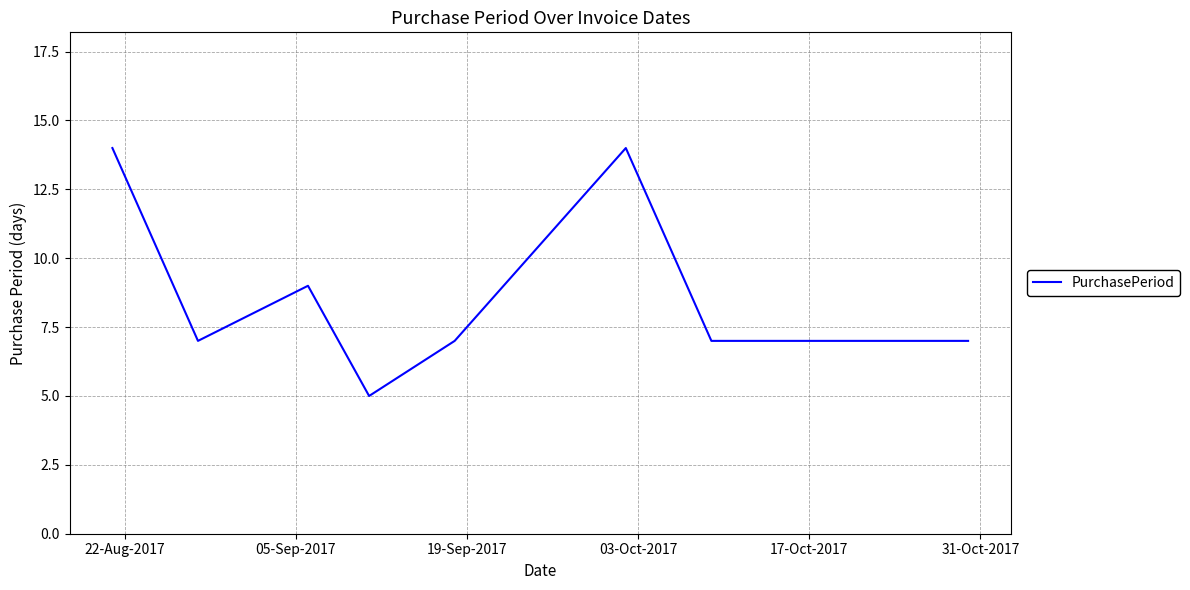

Count the number of categories in the chart.

10